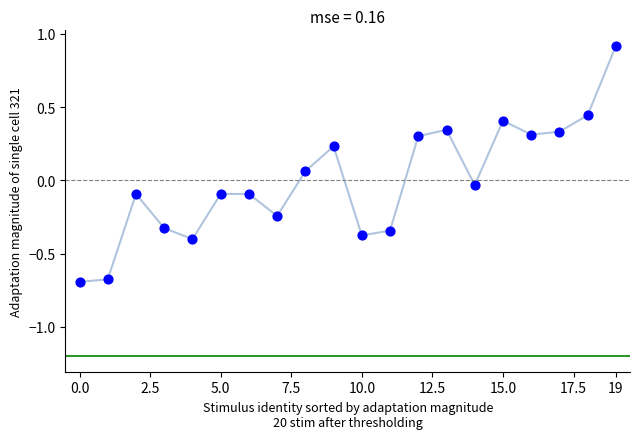

What is the range of Y values (max minus min)?

1.6